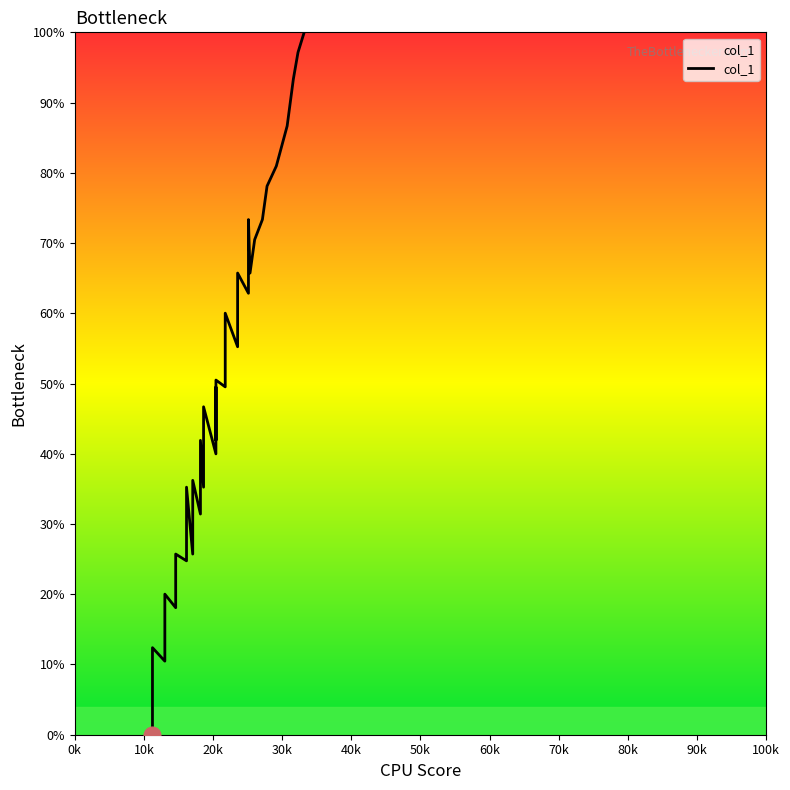

What is the value of the 35th point from the left?

78.1